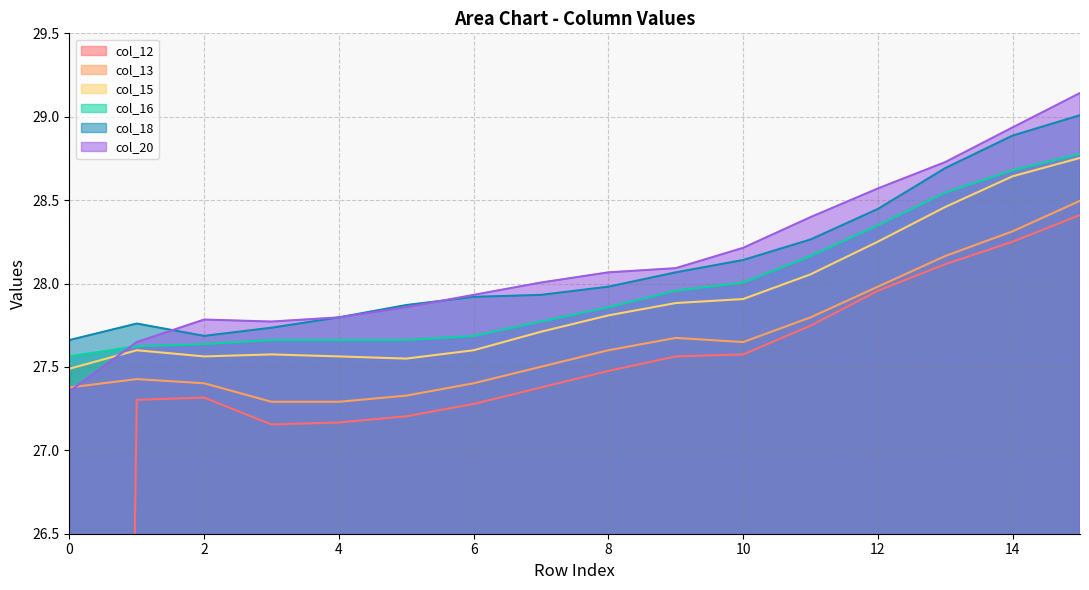

True or false: col_16 and col_13 intersect in this chart.

False